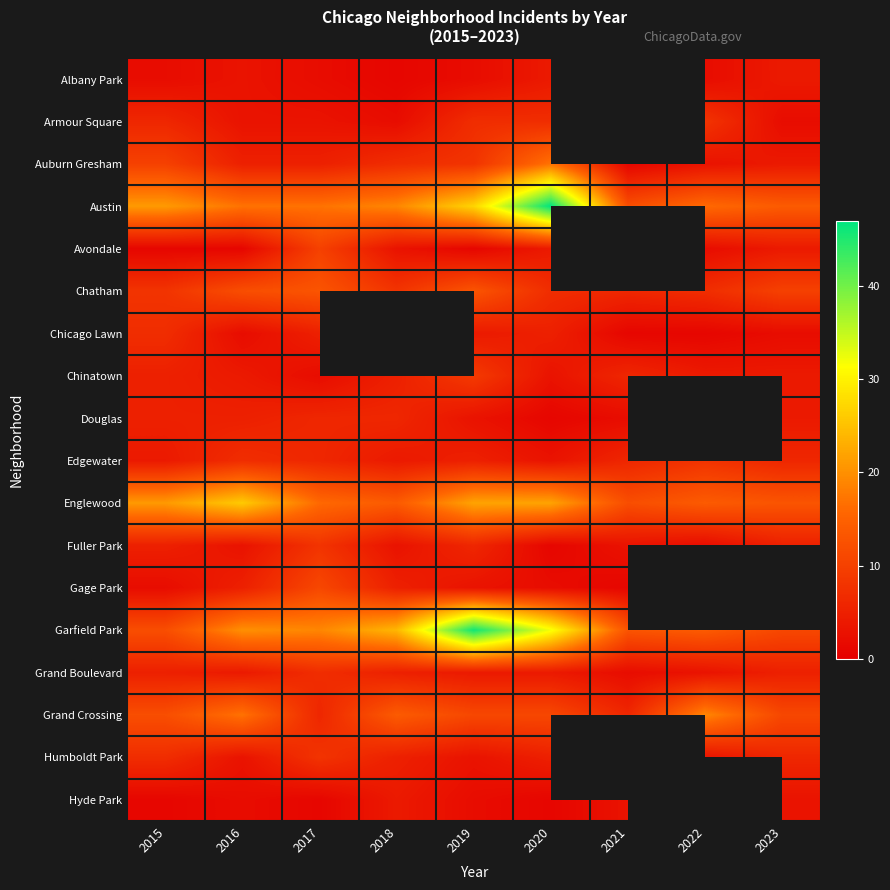

Is it true that Chinatown equals 1.5 at 2023?

False